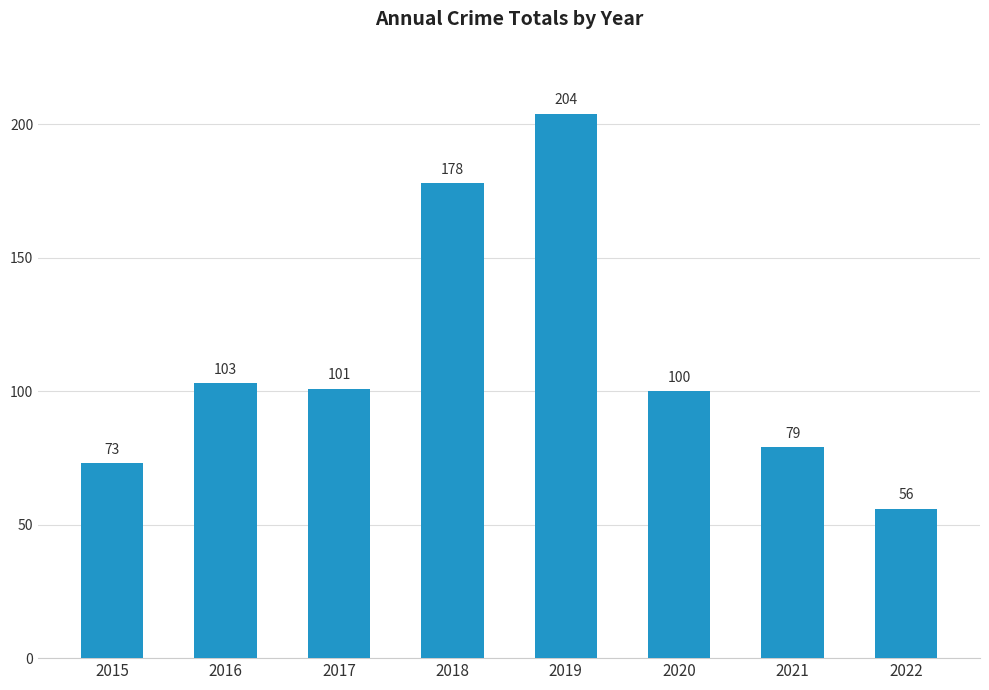

What is the change in value from 2018 to 2021?

-99